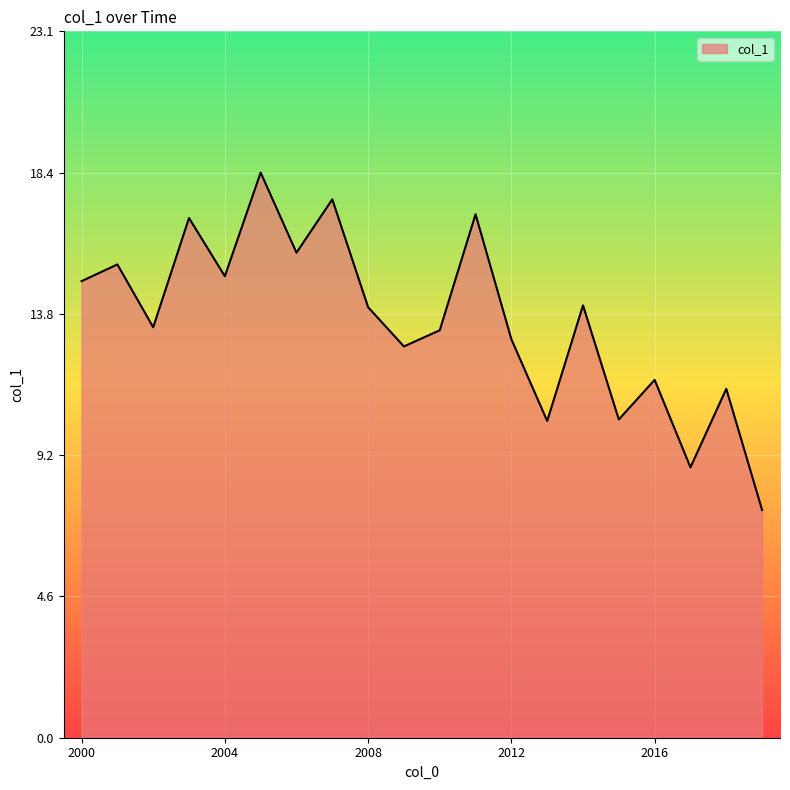

What is the difference between the maximum and minimum values?

11.0